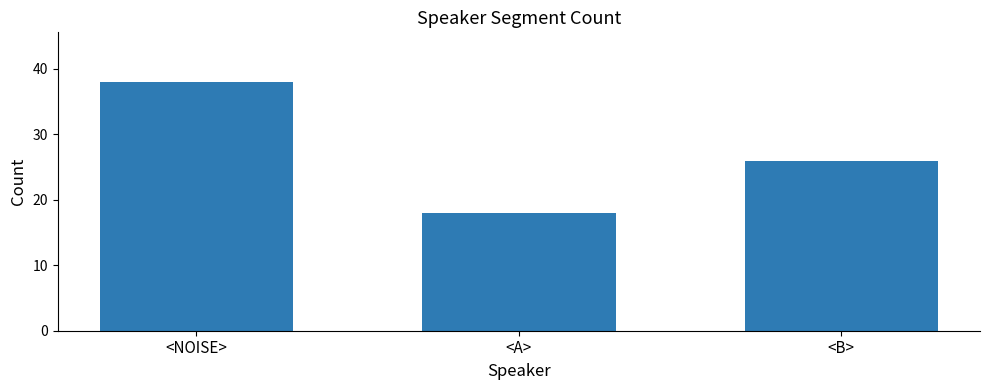

List the labels in order of value, smallest first.

<A>, <B>, <NOISE>